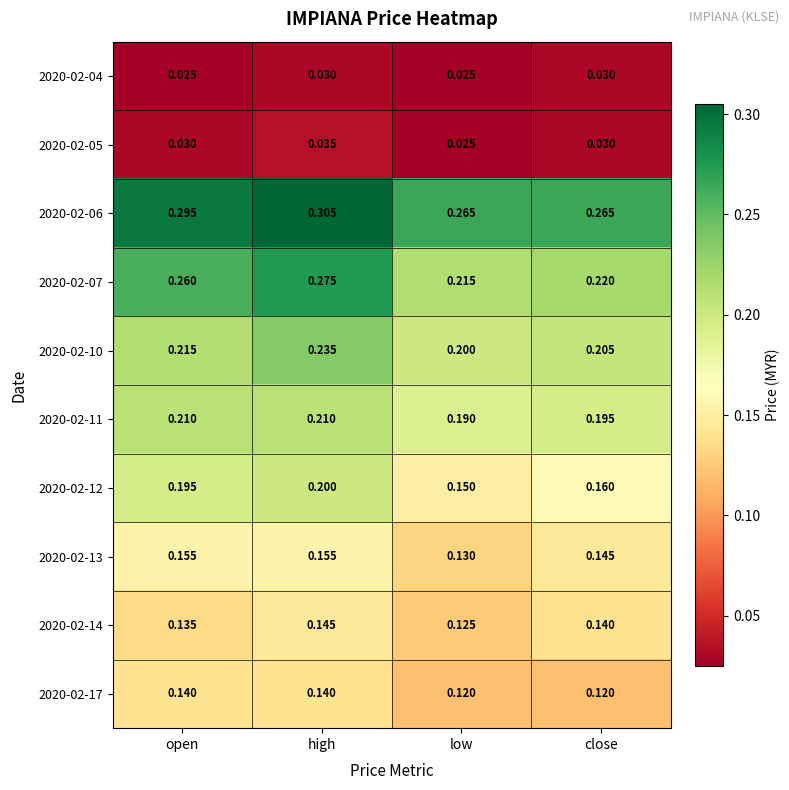

Is the value of 2020-02-06 at low greater than the value of 2020-02-07 at low?

Yes